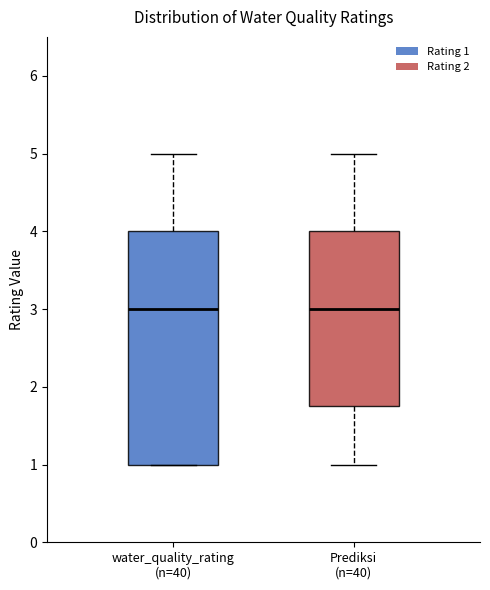

Which box is the tallest, from its lower edge to its upper edge?

water_quality_rating (n=40)